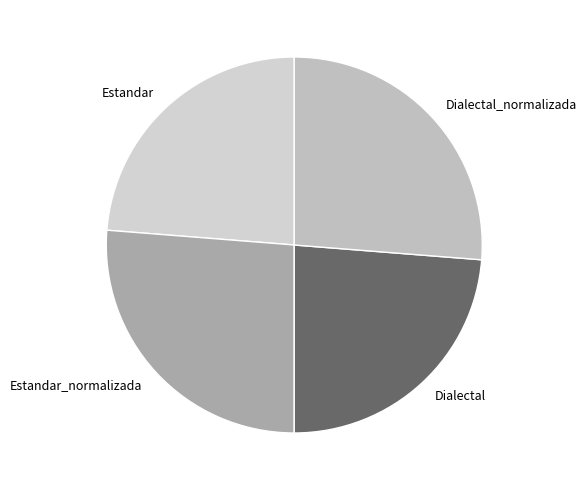

Between Dialectal and Estandar_normalizada, which is larger?

Estandar_normalizada